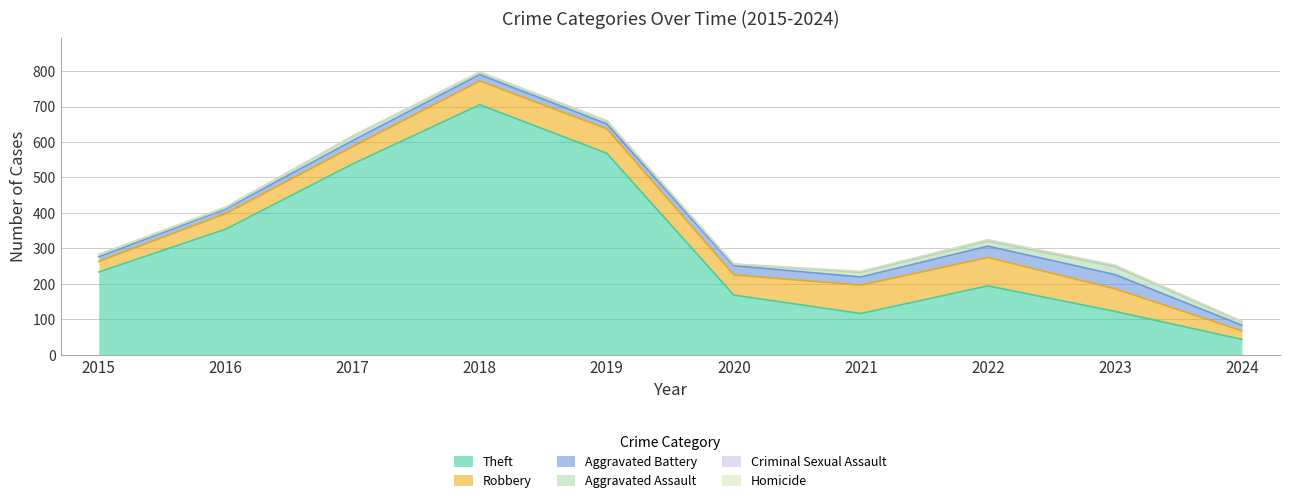

What is the difference between the maximum and minimum values in the Criminal Sexual Assault series?

4